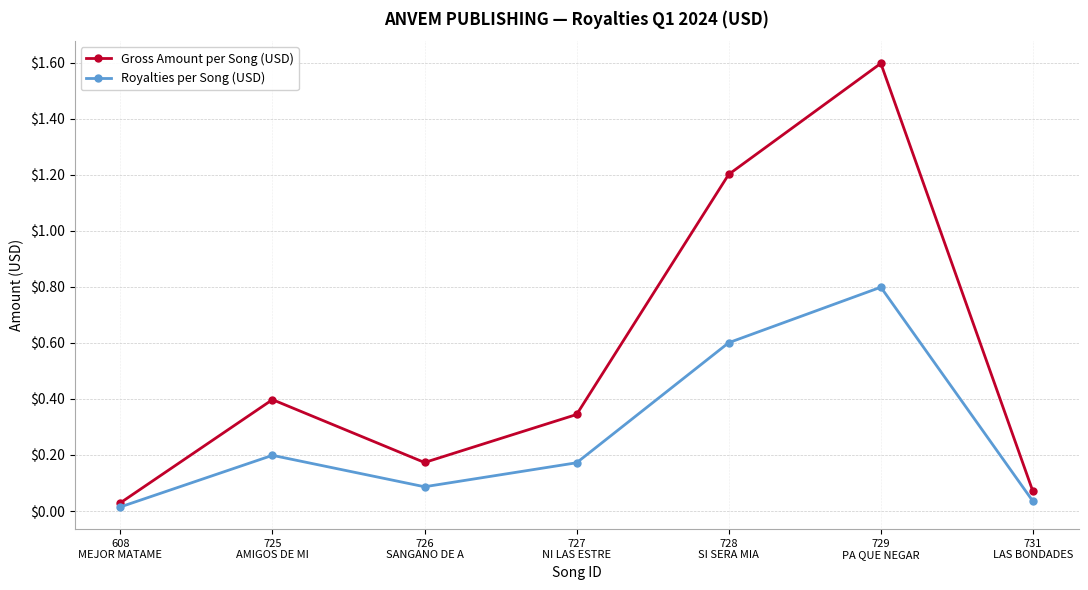

True or false: Royalties per Song (USD) and Gross Amount per Song (USD) cross at least once.

False